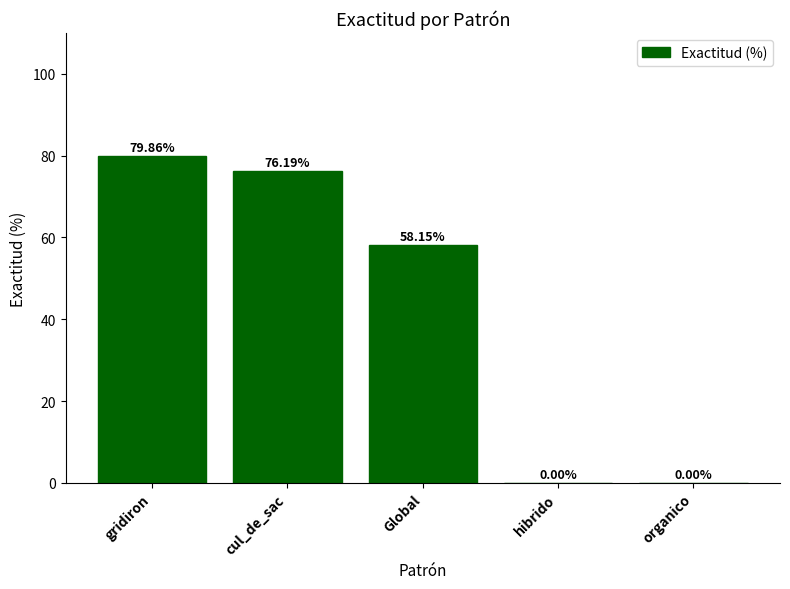

Is it true that the value at cul_de_sac is 76.2?

True